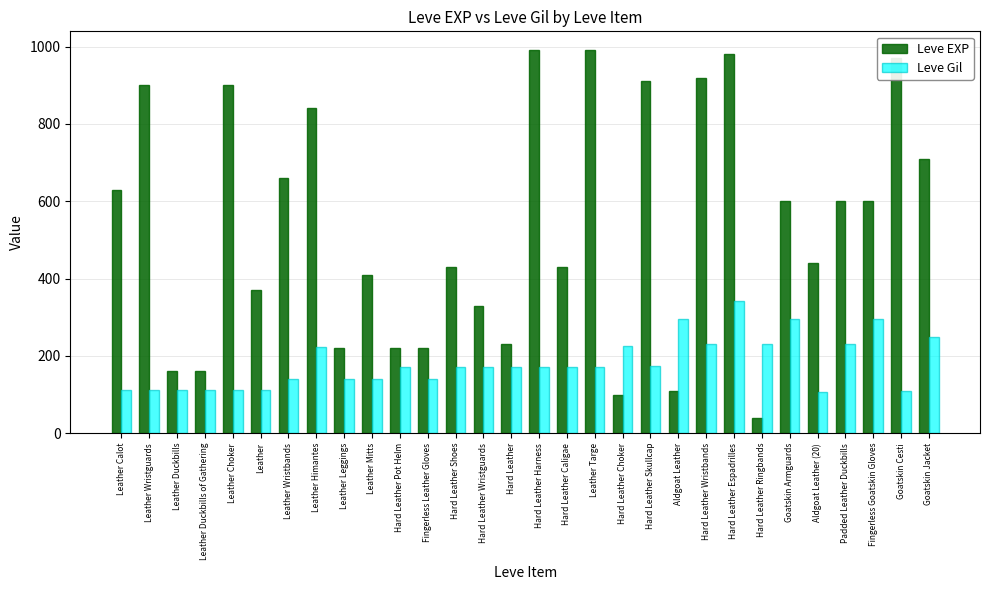

What is the smallest value displayed?

40